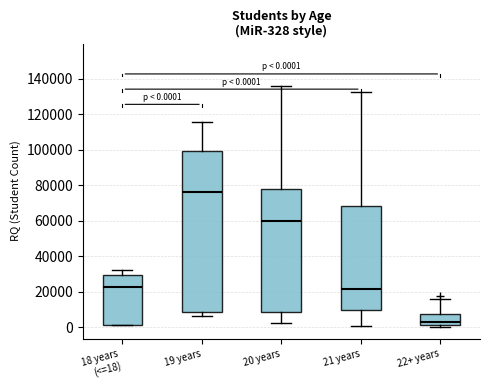

Comparing the boxes themselves (not the whiskers), which one is the tallest?

19 years